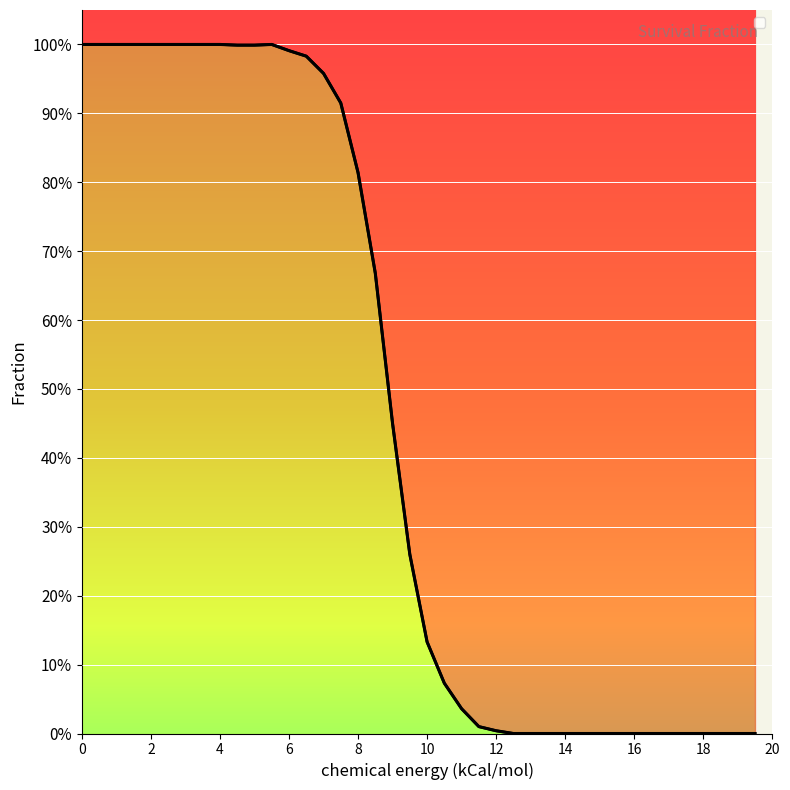

What is the maximum value shown in the chart?

1.0